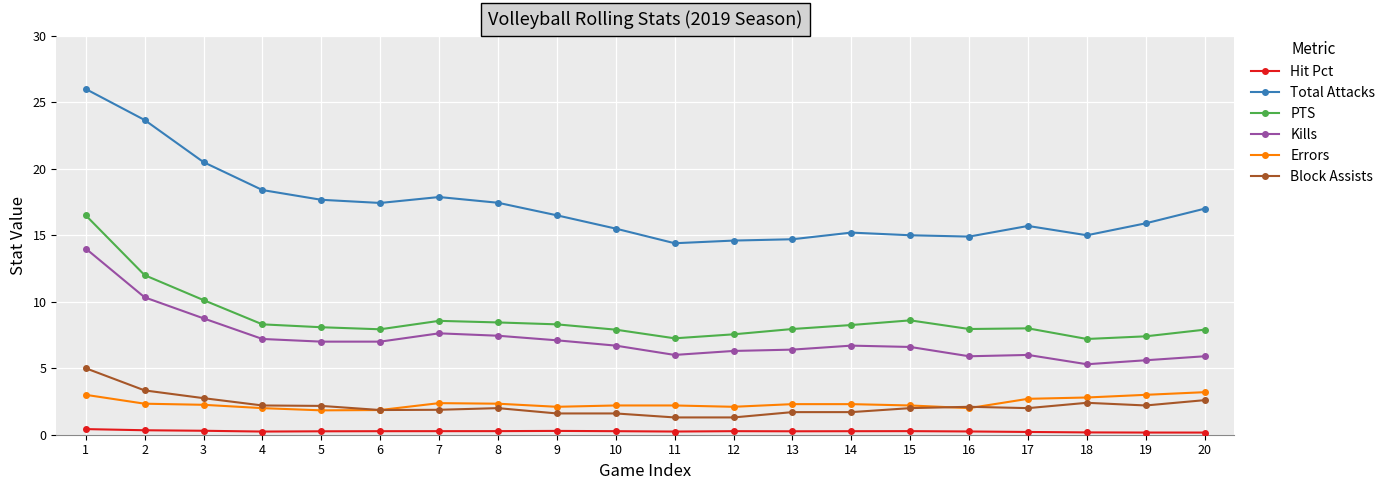

What is the maximum value shown in the chart?

26.0